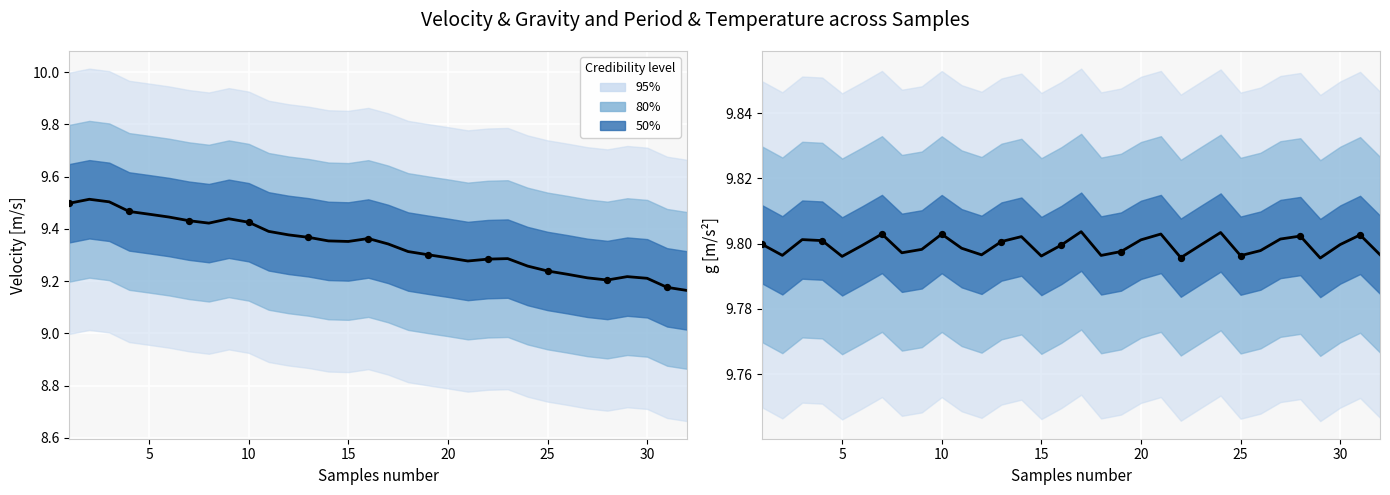

Which series reaches the minimum Y coordinate?

Velocity [m/s]